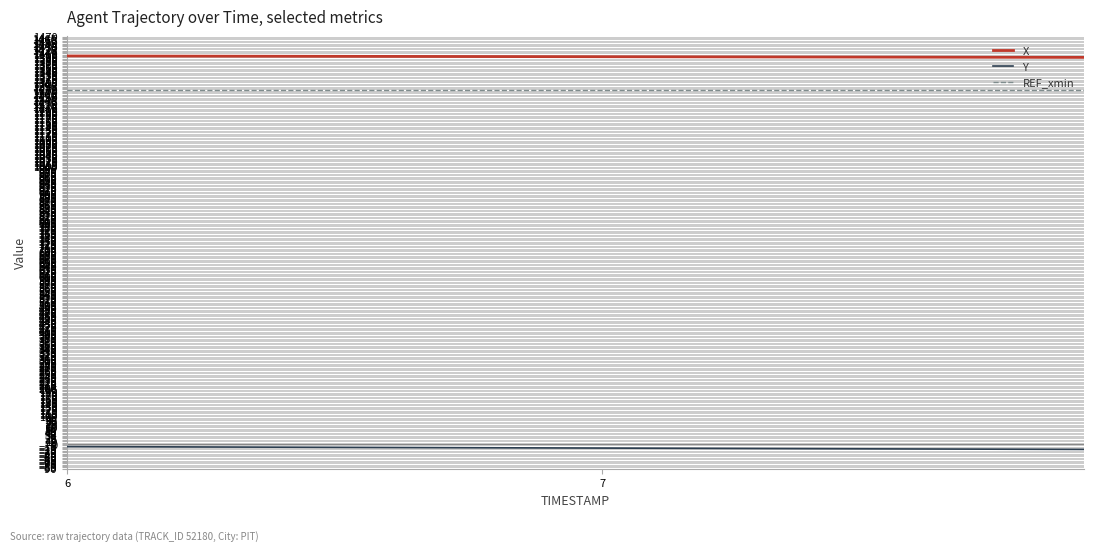

Rank the series by their maximum value, from highest to lowest.

X, REF_xmin, Y